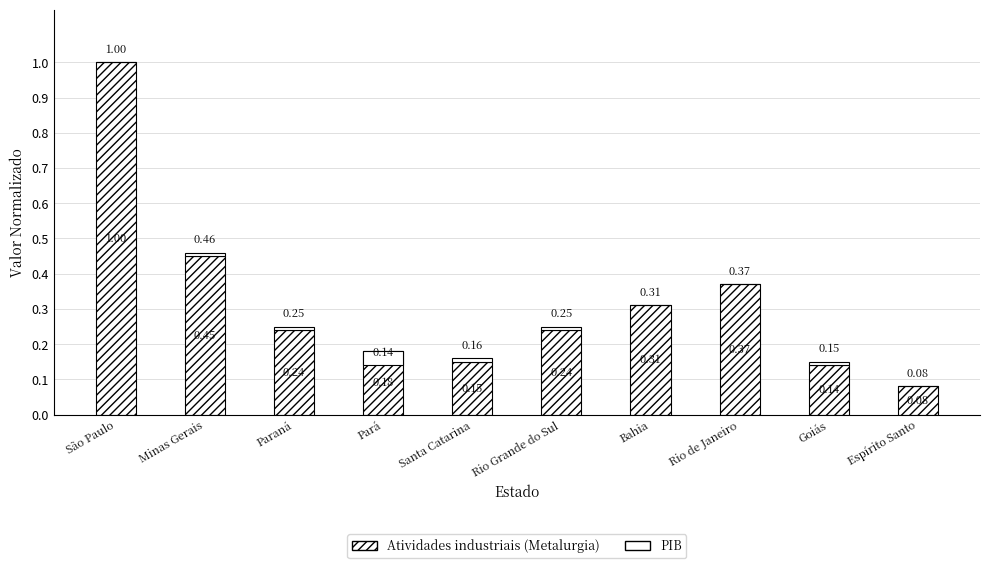

Is the value of Atividades industriais (Metalurgia) at Paraná greater than the value of PIB at Pará?

Yes